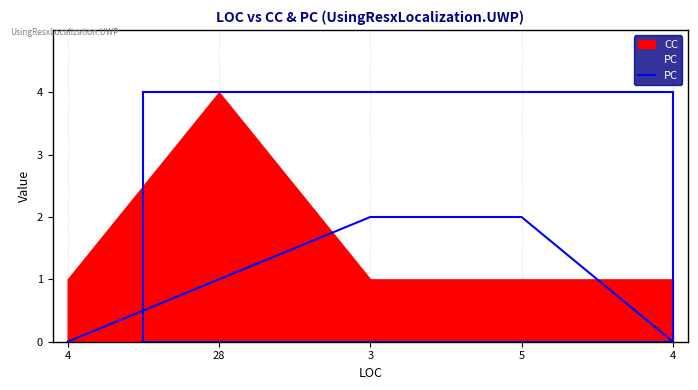

At which category does the chart reach its peak across all series?

3